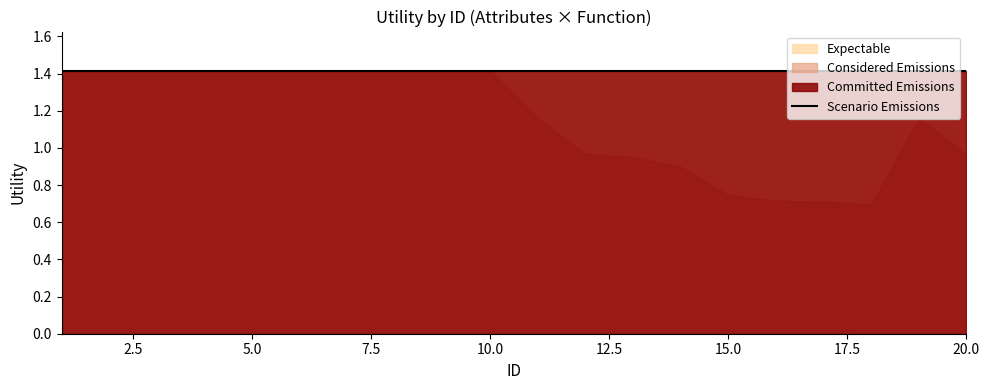

True or false: Expectable and Considered Emissions cross at least once.

False